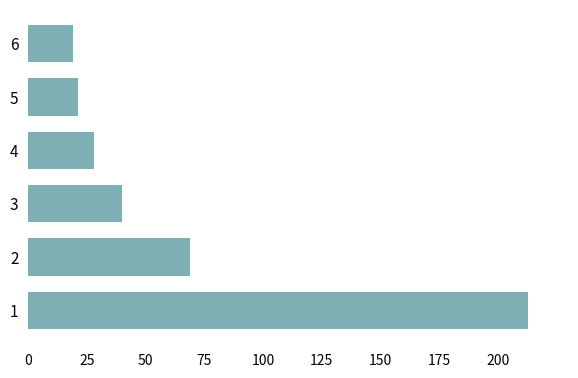

Reading bottom to top, extract all data points from this chart.

1=213	2=69	3=40	4=28	5=21	6=19